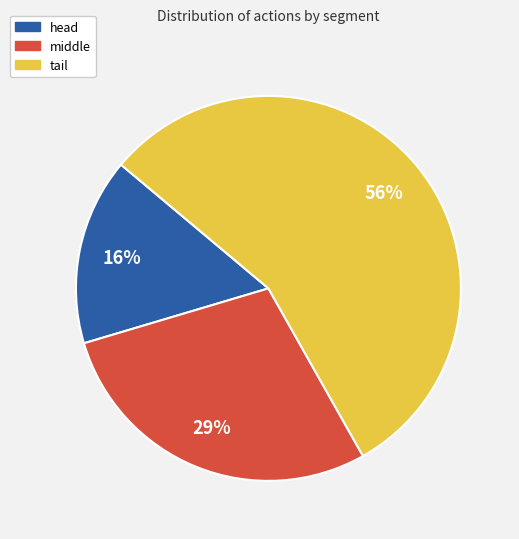

Which category accounts for the majority?

tail